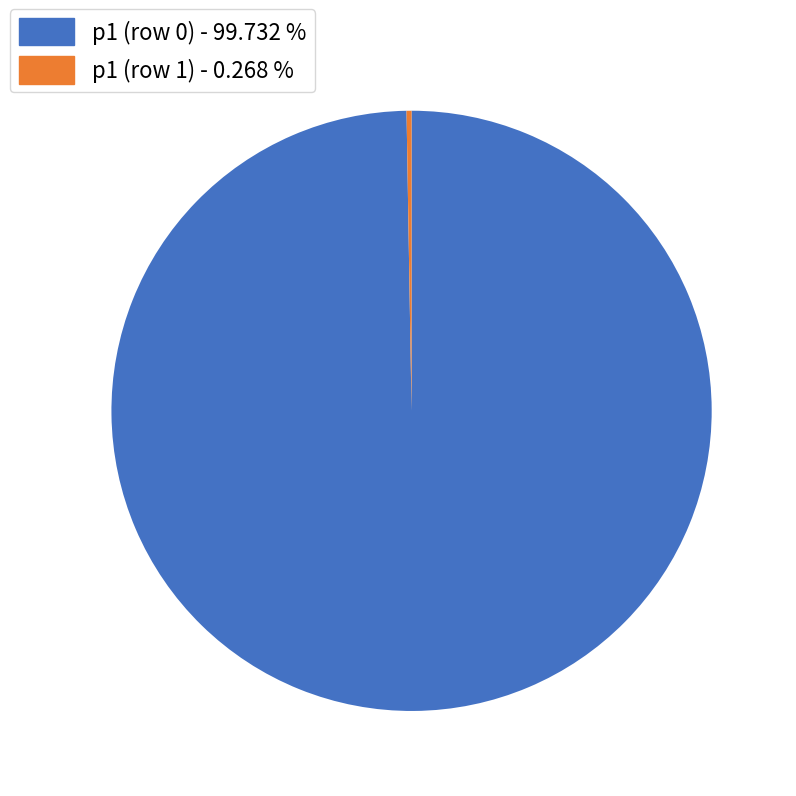

Is there a majority slice in this chart?

Yes